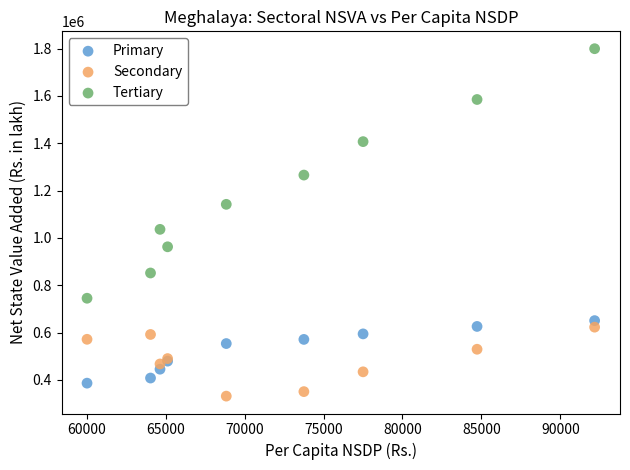

Which series has the largest Y range (max minus min)?

Tertiary